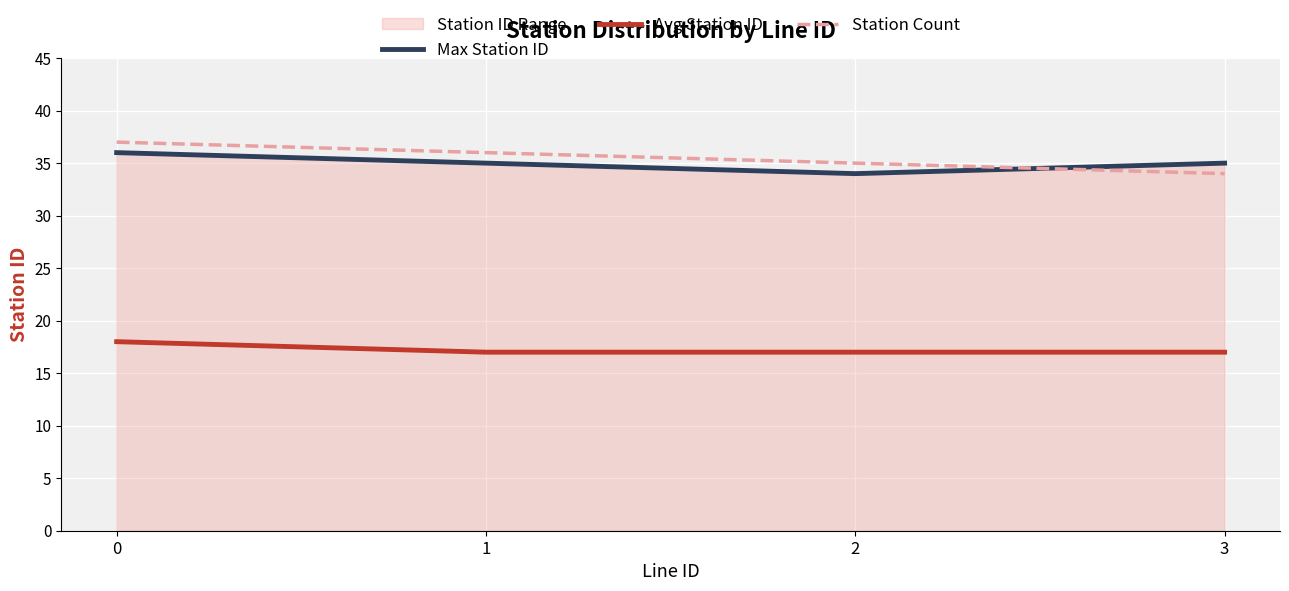

What is the maximum value for Avg Station ID?

18